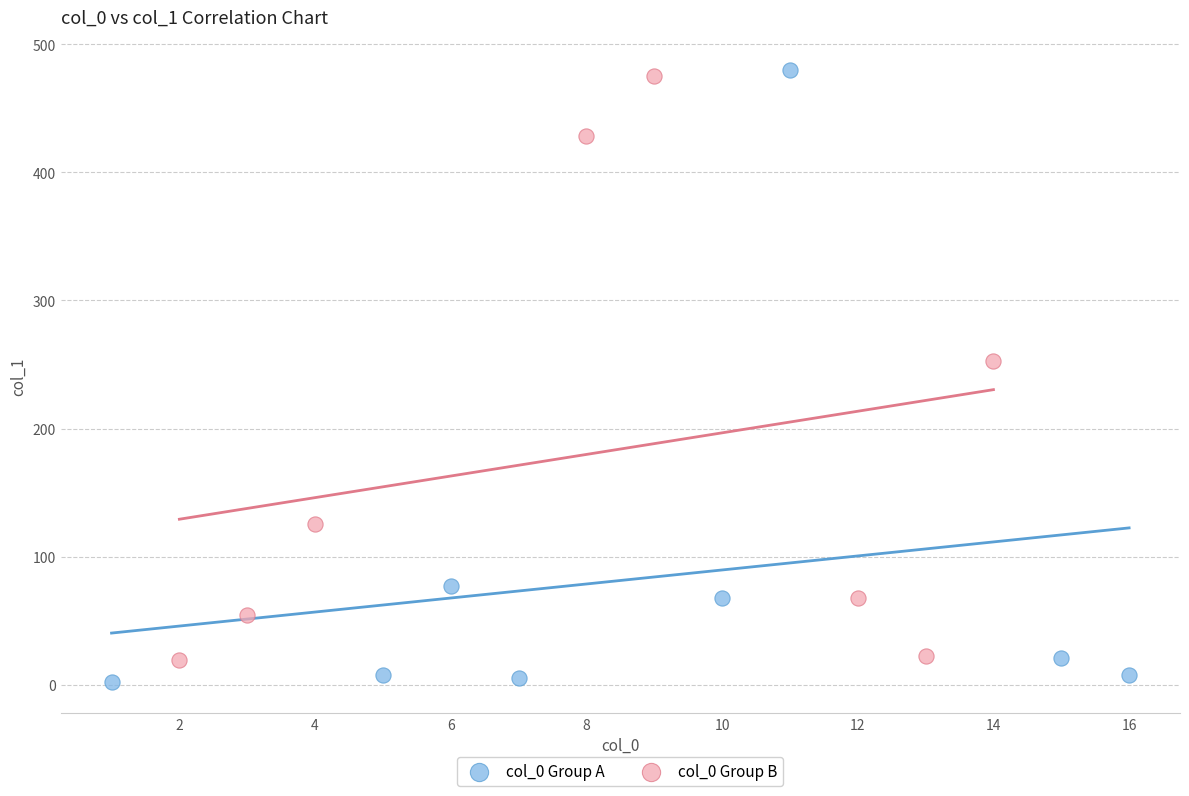

Which series has the widest spread of Y values?

col_0 Group A